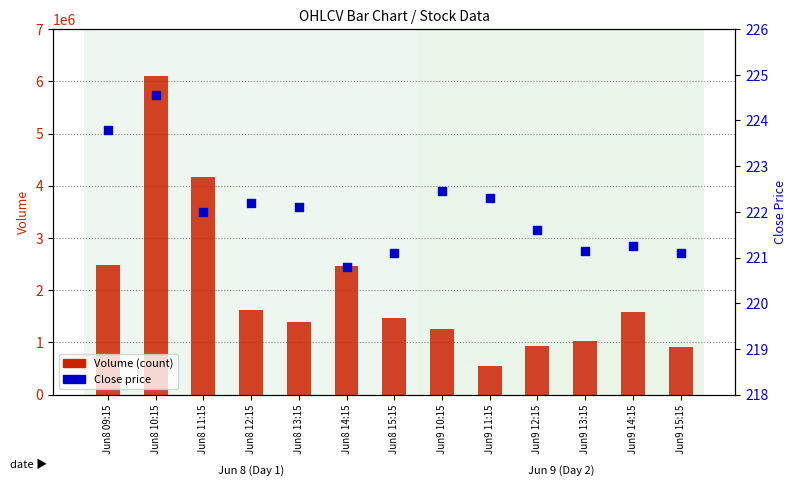

Which series reaches the maximum Y coordinate?

Volume (count)